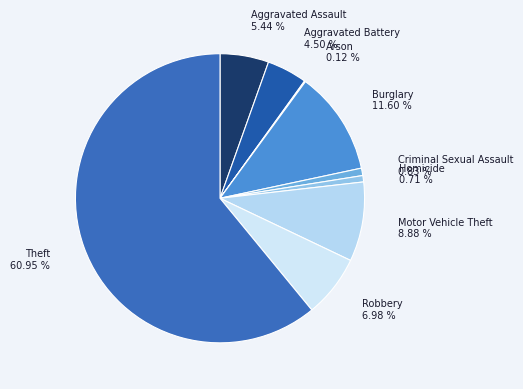

How many segments does this pie chart have?

9